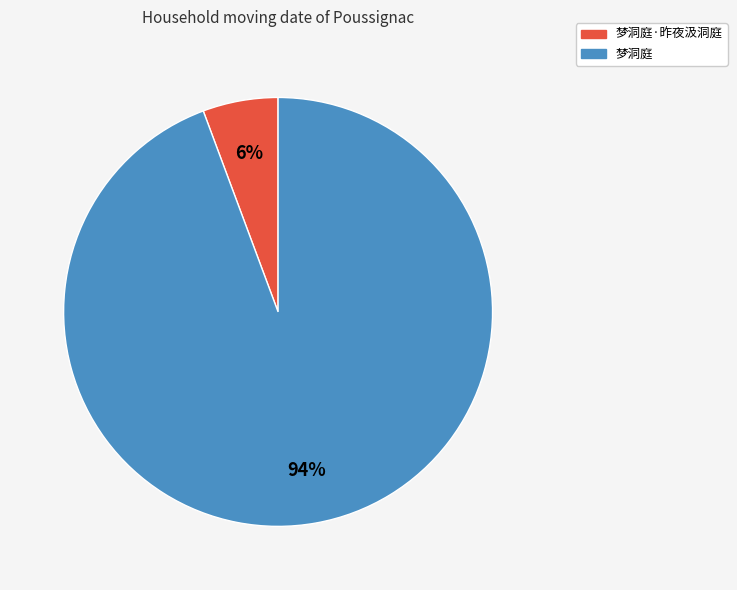

To the nearest percent, what is the average slice percentage?

50%